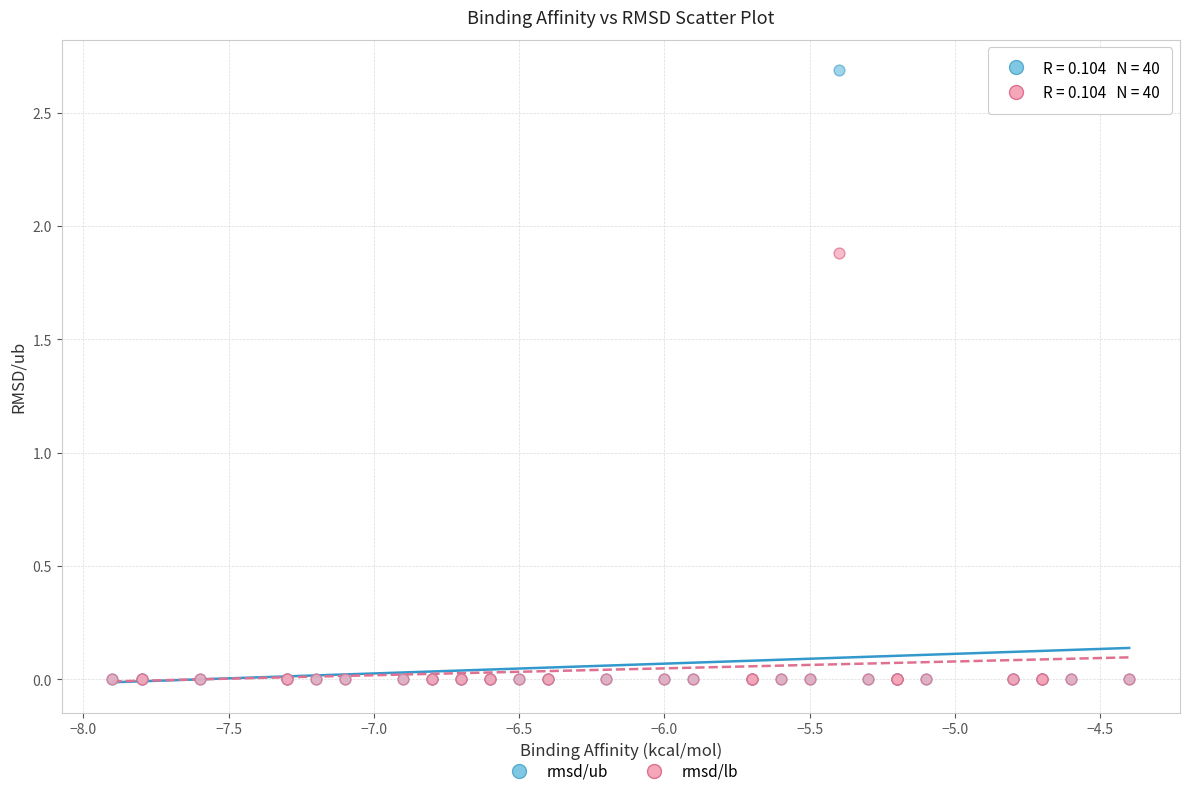

Across all series, what Y value is closest to 1?

1.9